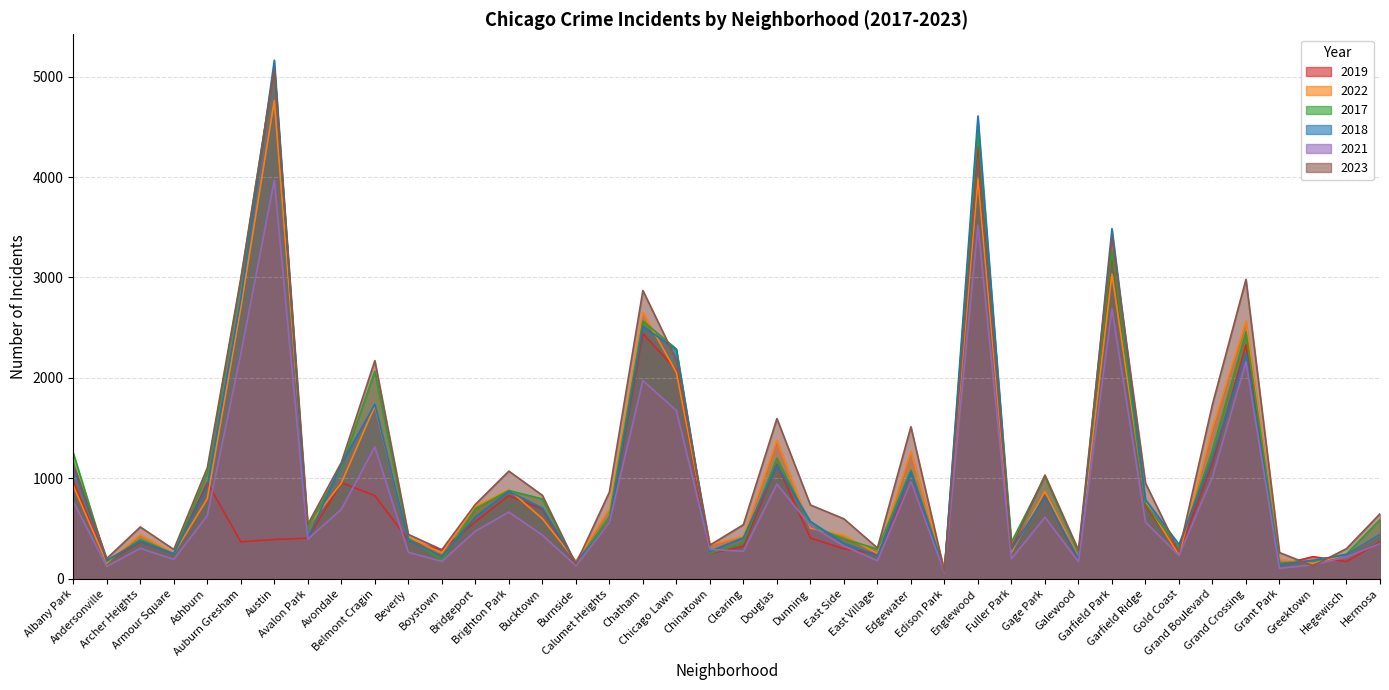

What is the spread (max minus min) of values at Englewood?

1090